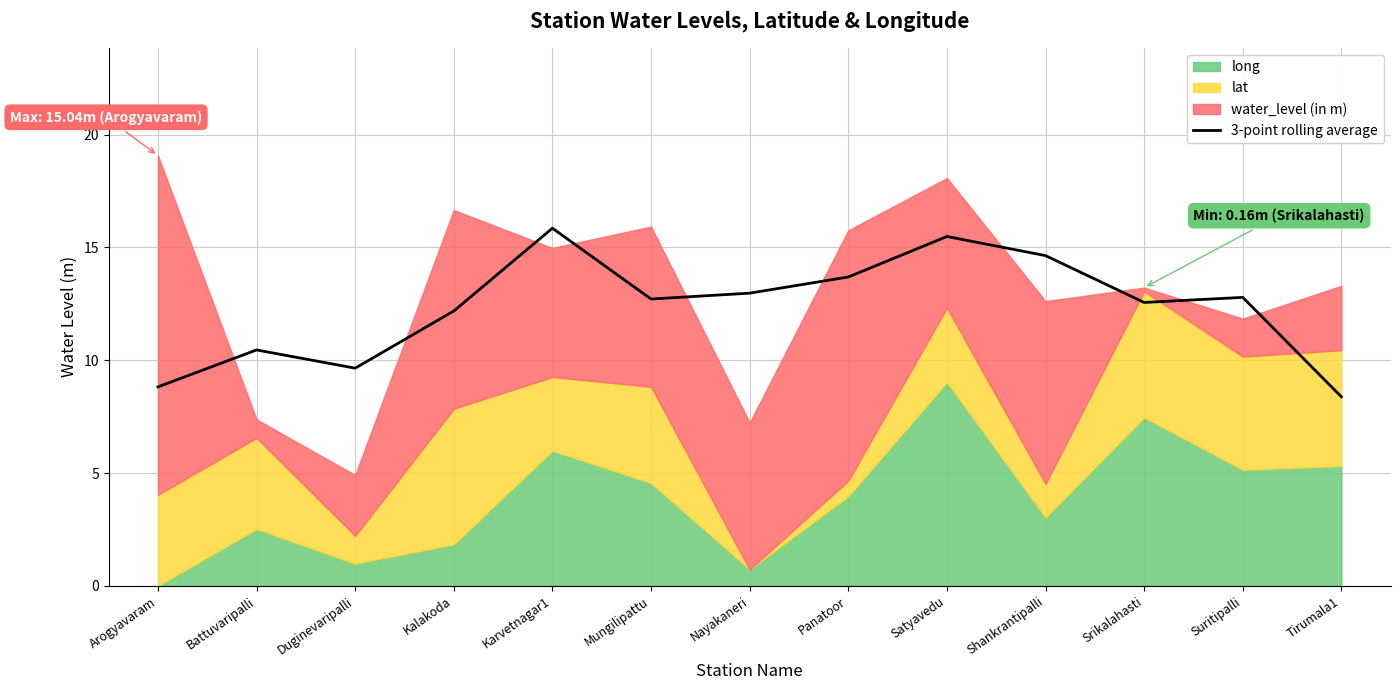

Does the chart display data point markers on the line(s)?

No